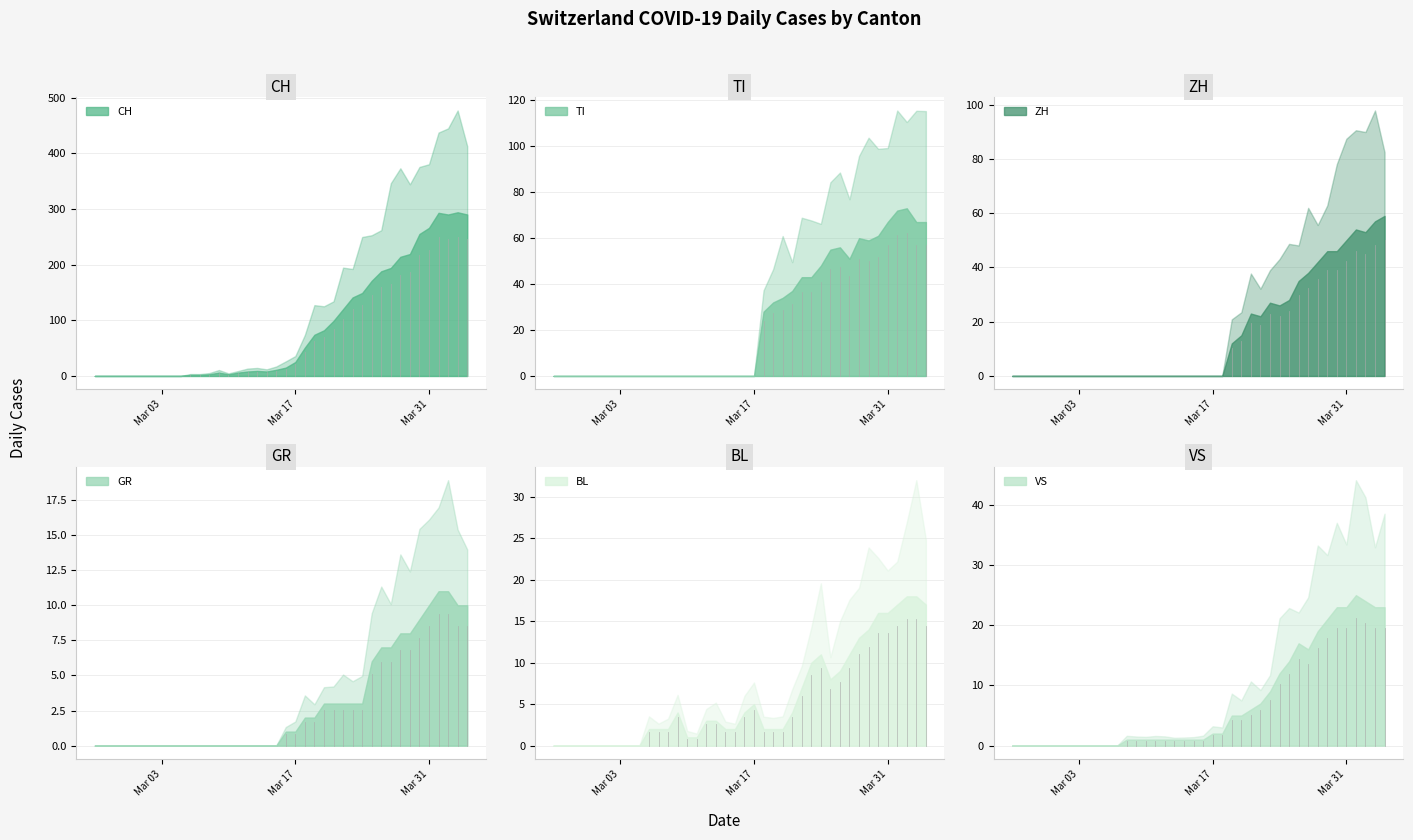

At how many categories does at least one series exceed 105?

14